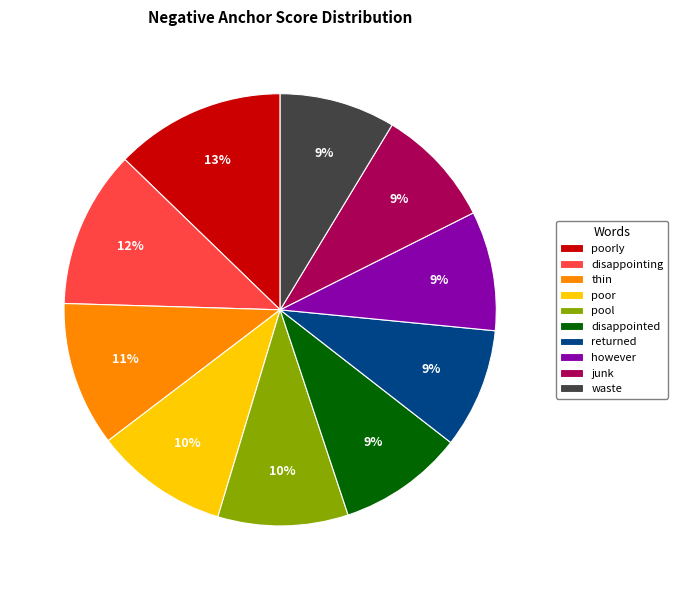

Between returned and thin, which is larger?

thin